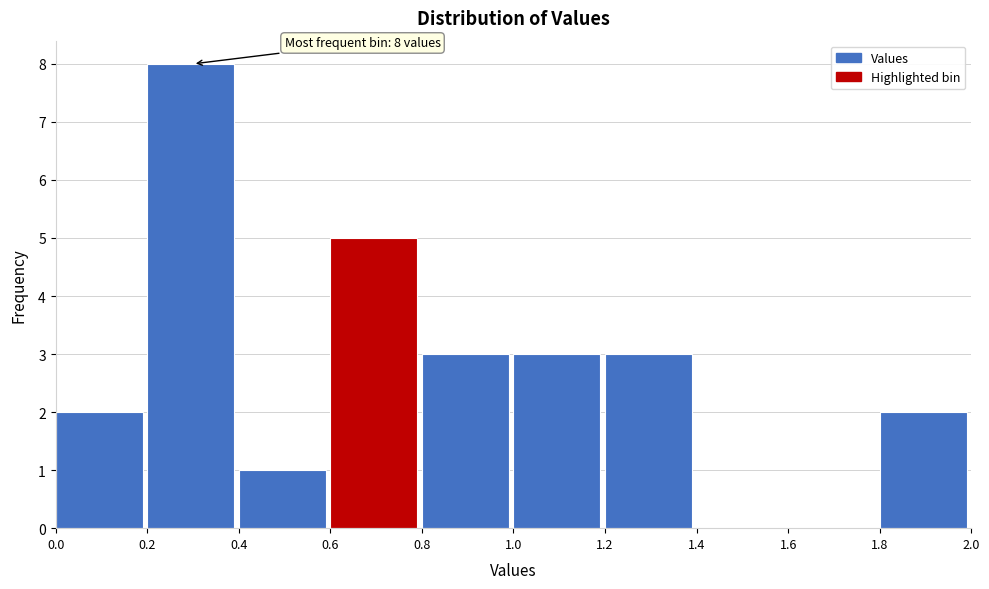

Which range on the x-axis has the tallest bar?

0.2 to 0.4